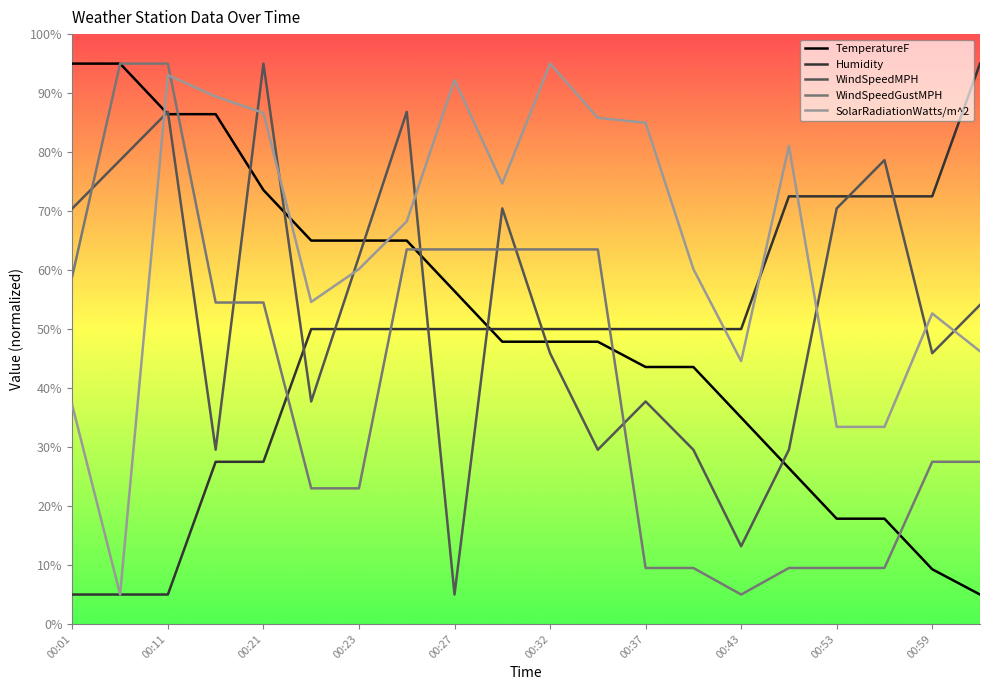

Which series has the largest total across all categories?

SolarRadiationWatts/m^2